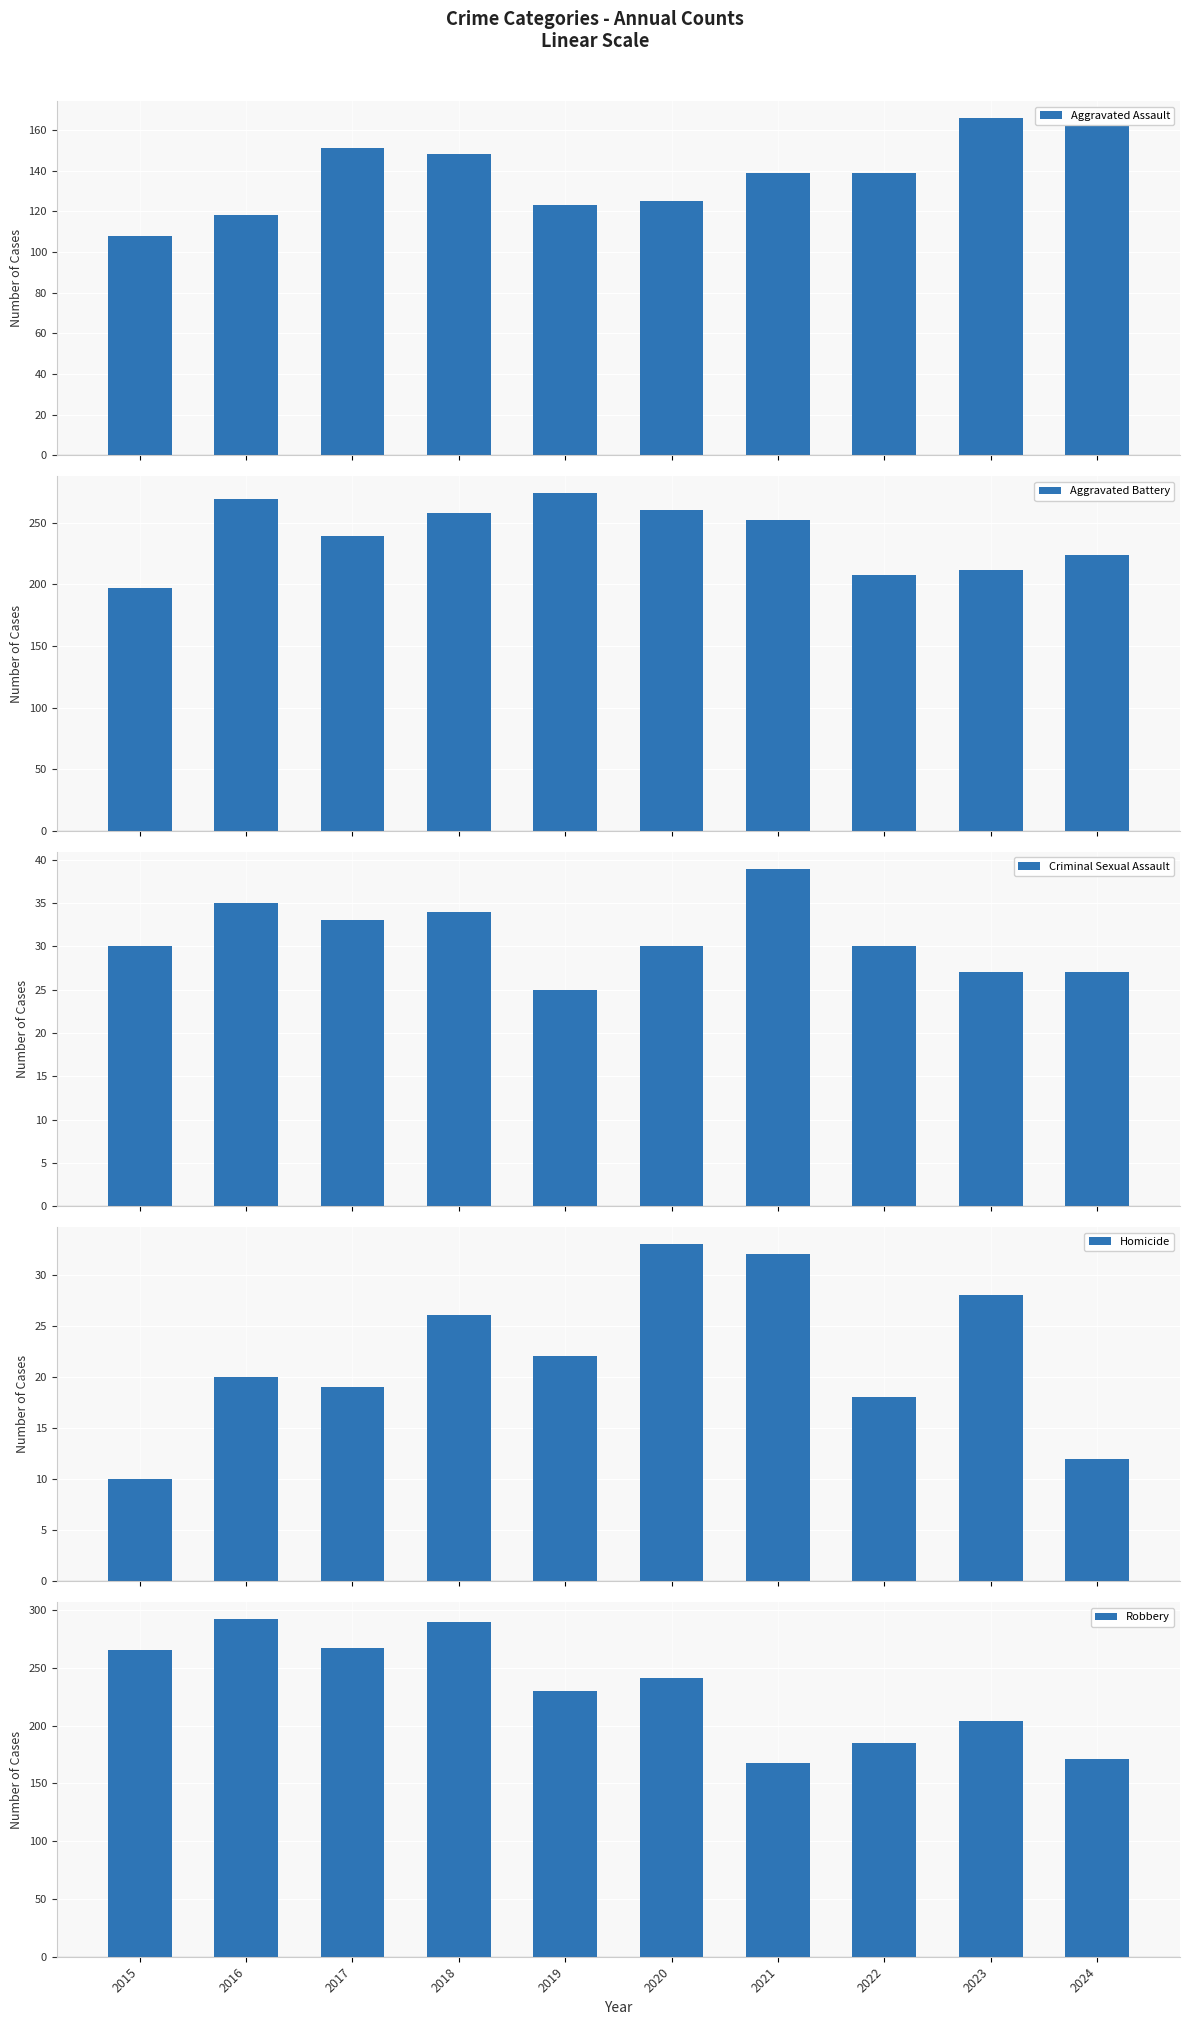

What is the difference between the maximum and minimum values in the Robbery series?

124